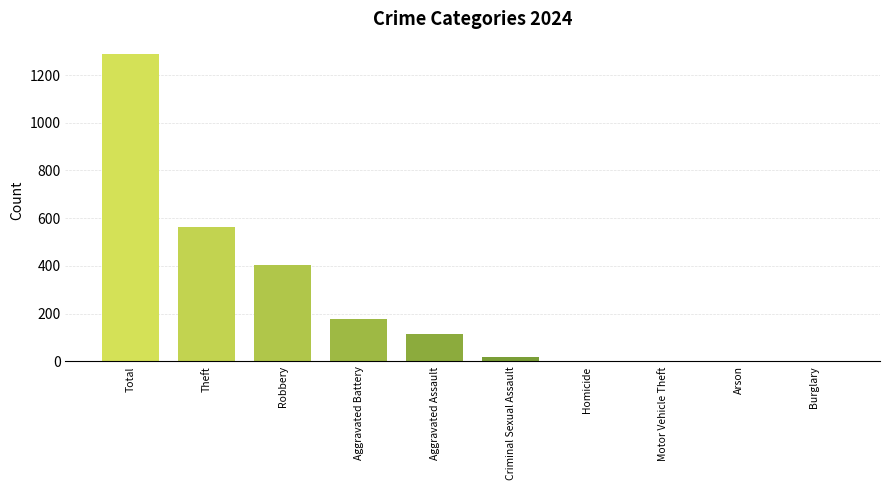

The chart shows a value of 1287 at Total. True or false?

True